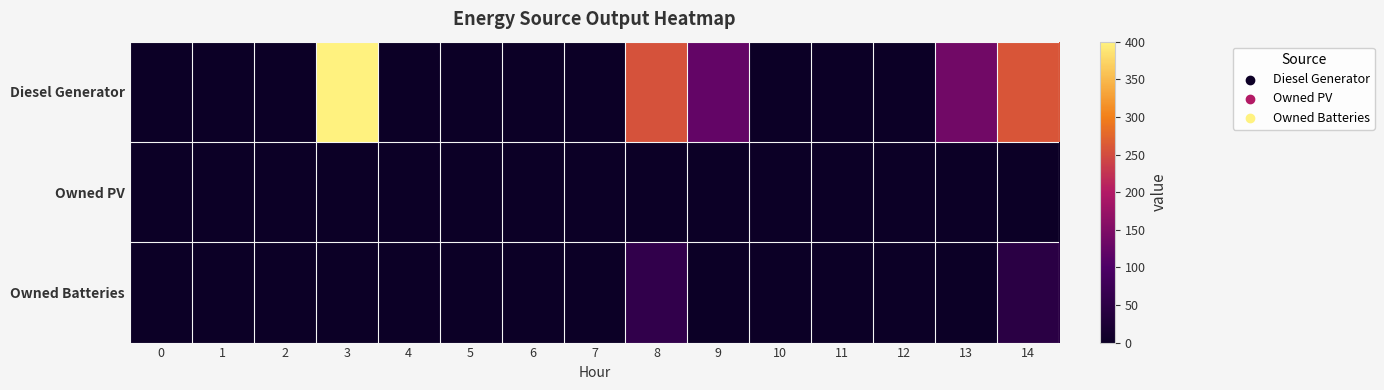

Count the number of data series in this chart.

3